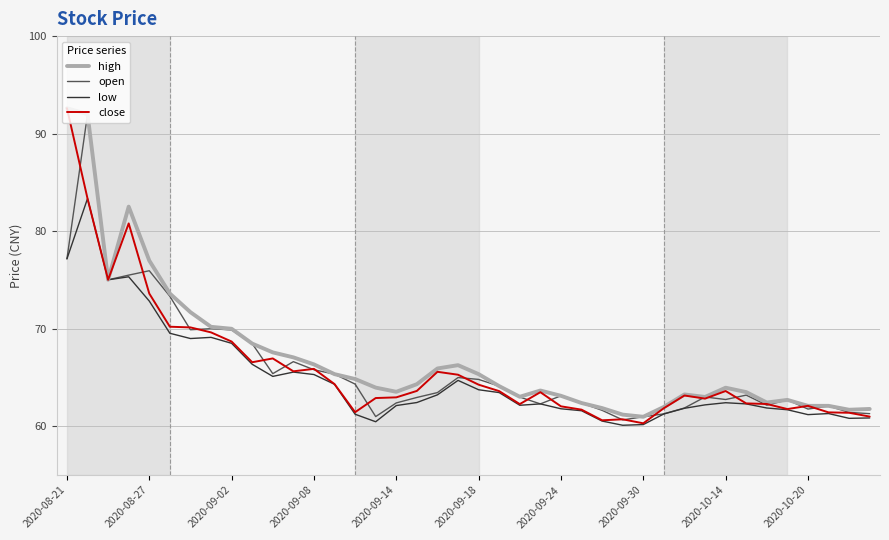

What is the maximum value for close?

92.6